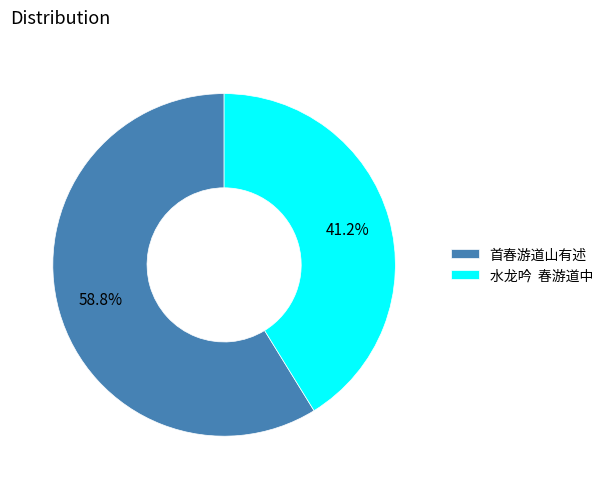

Is it true that 首春游道山有述 is 71% of the pie?

False